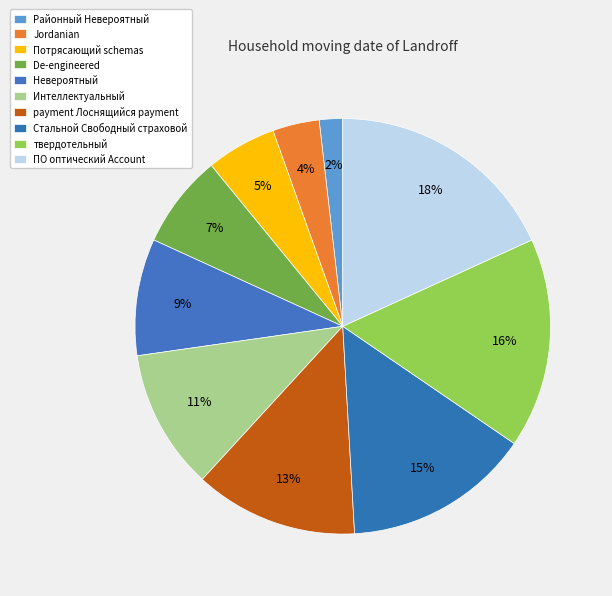

Count the number of slices in the pie.

10